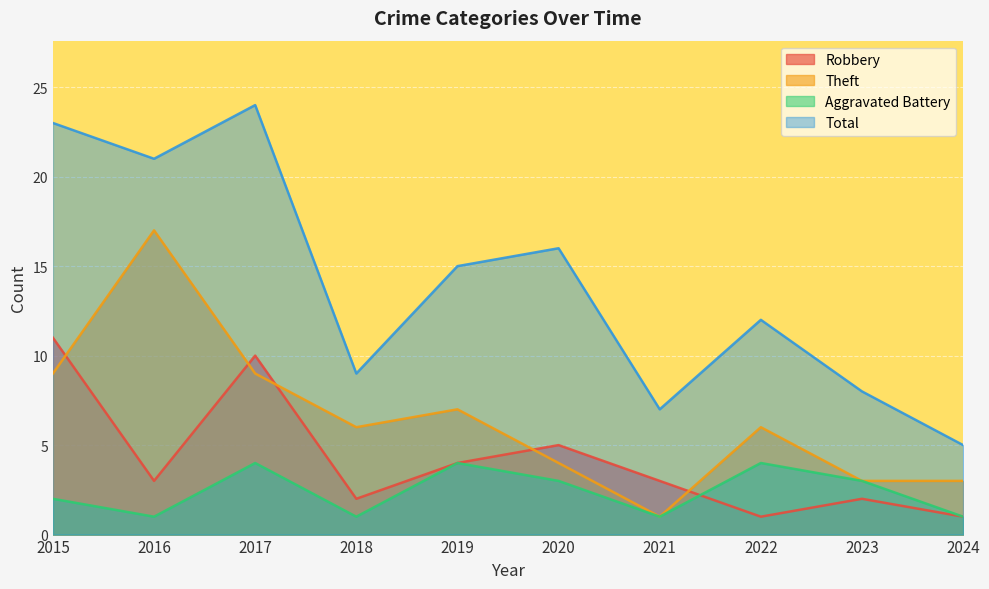

At which category is the sum across all series the highest?

2017